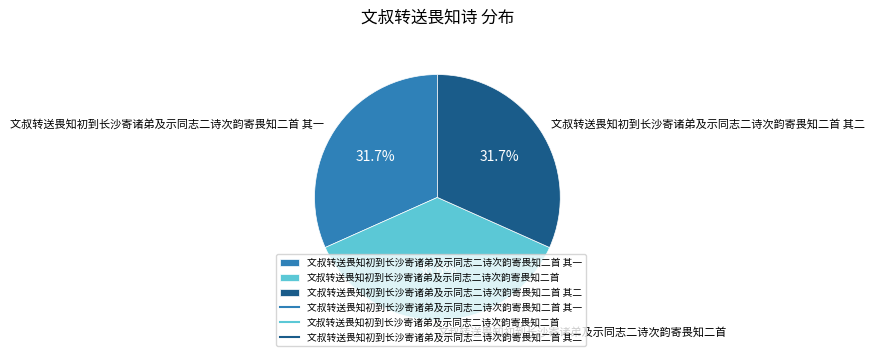

What portion of the pie excludes 文叔转送畏知初到长沙寄诸弟及示同志二诗次韵寄畏知二首?

63.4%